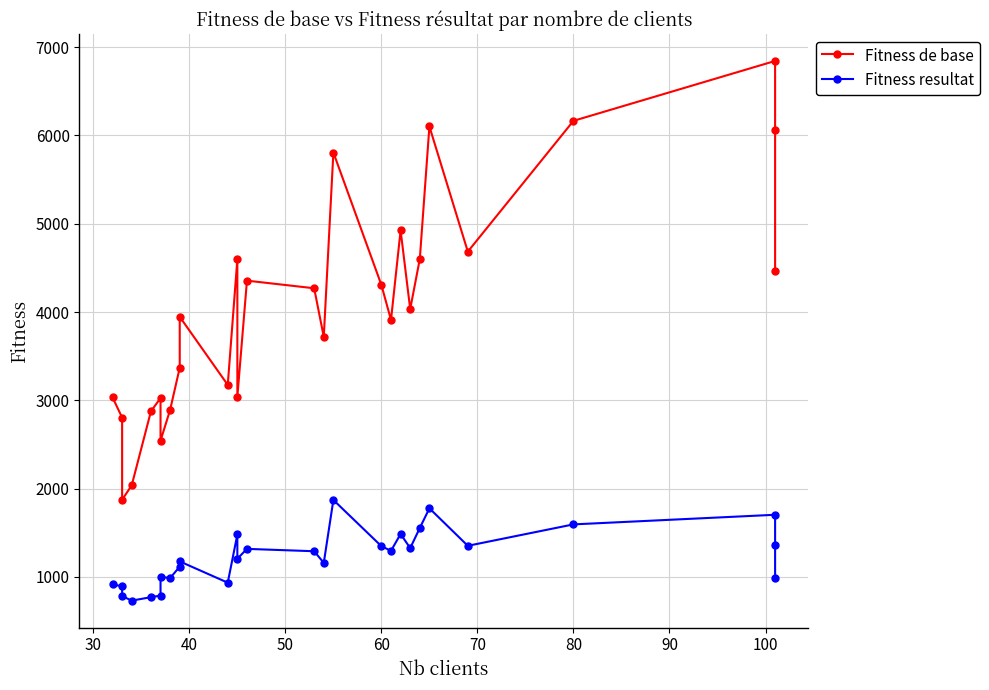

True or false: Fitness de base and Fitness resultat intersect in this chart.

False